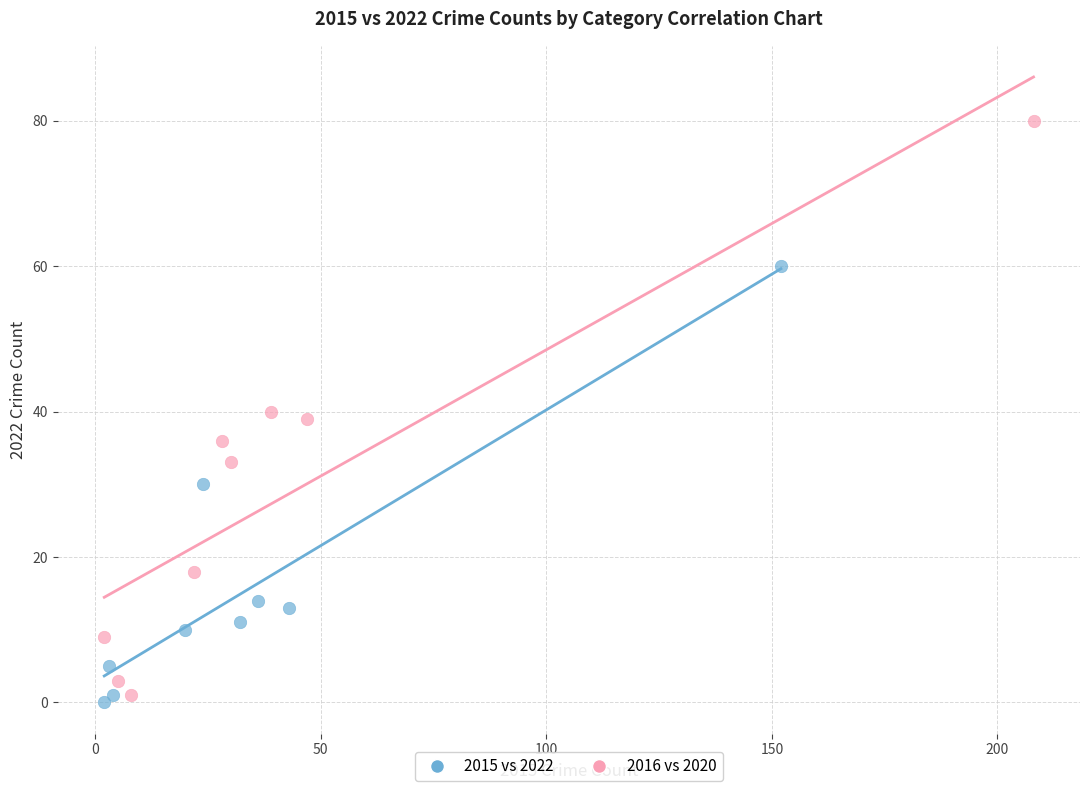

Which series reaches the maximum Y coordinate?

2016 vs 2020